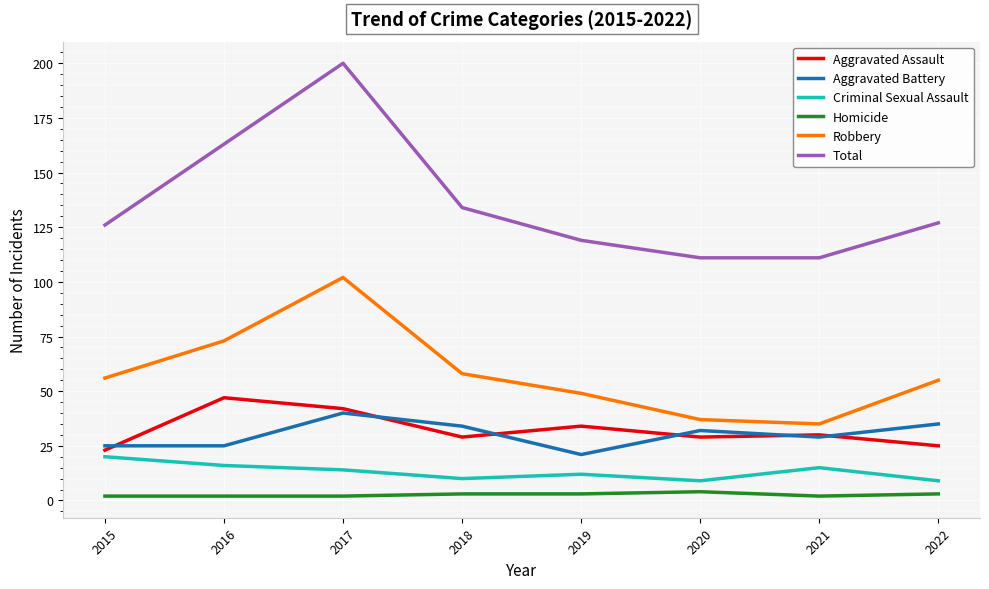

How many series are shown in this chart?

6